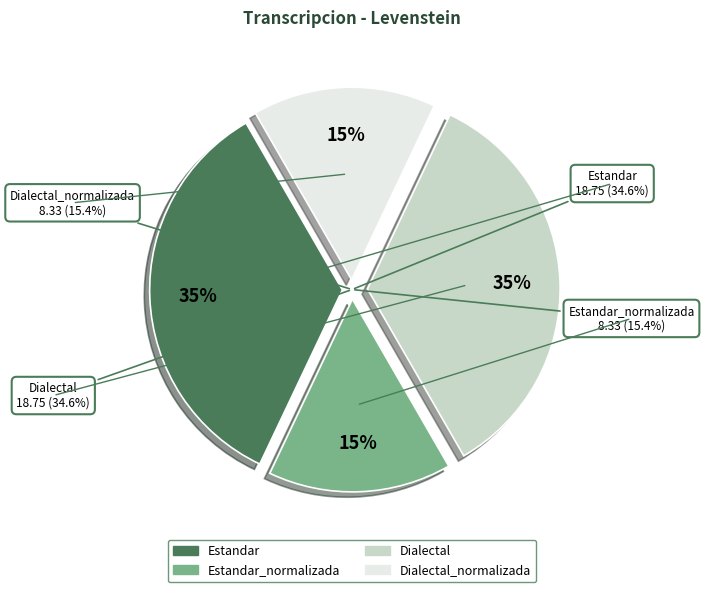

Rank the categories by value from highest to lowest.

Estandar, Dialectal, Estandar_normalizada, Dialectal_normalizada